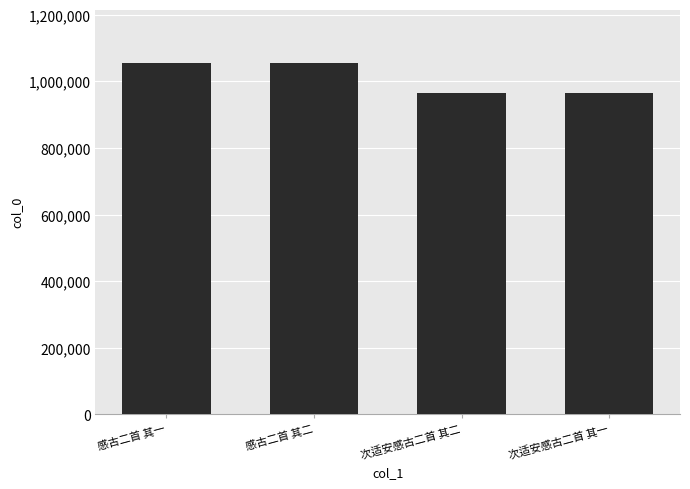

What is the greatest value displayed?

1056589